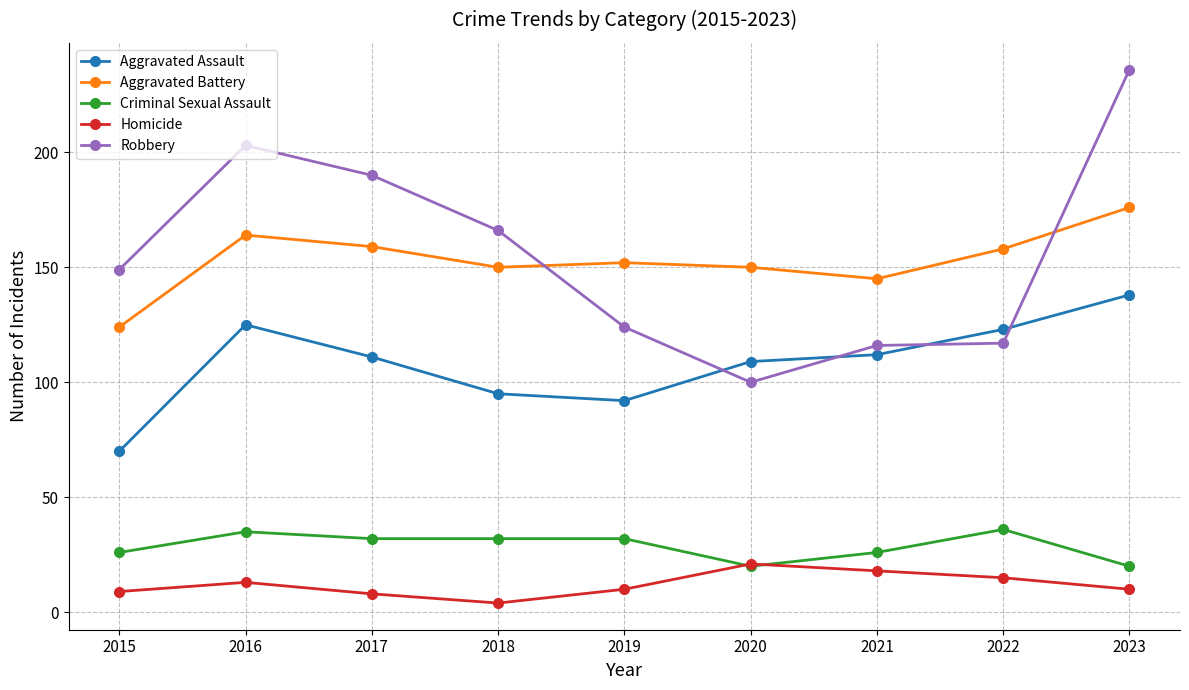

What is the average value of the Aggravated Battery series?

153